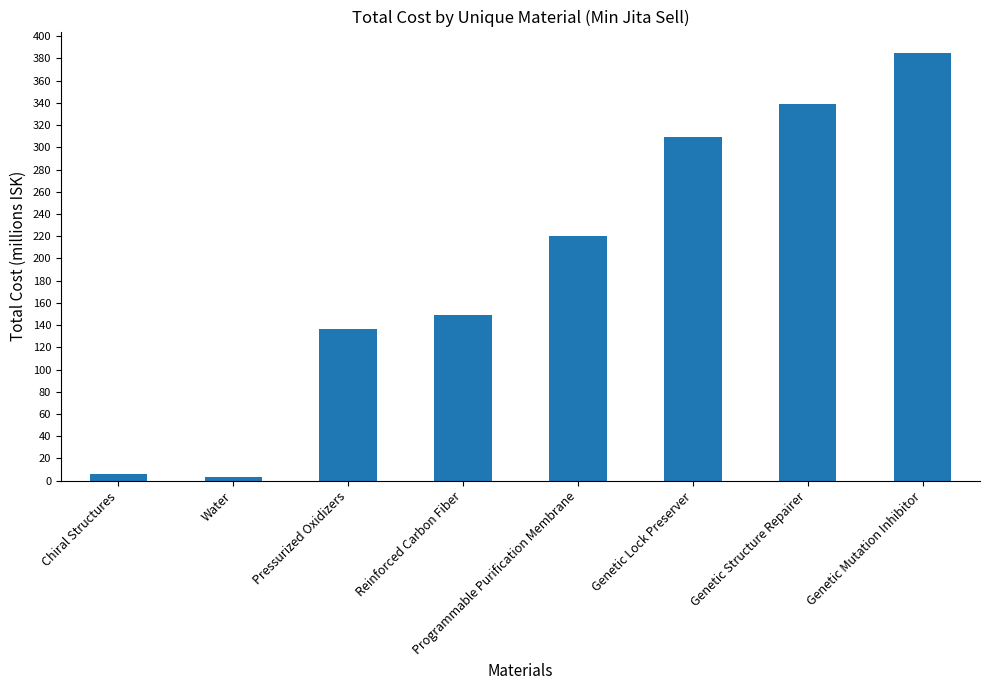

What is the sum of the values at Genetic Lock Preserver and Reinforced Carbon Fiber?

458030000